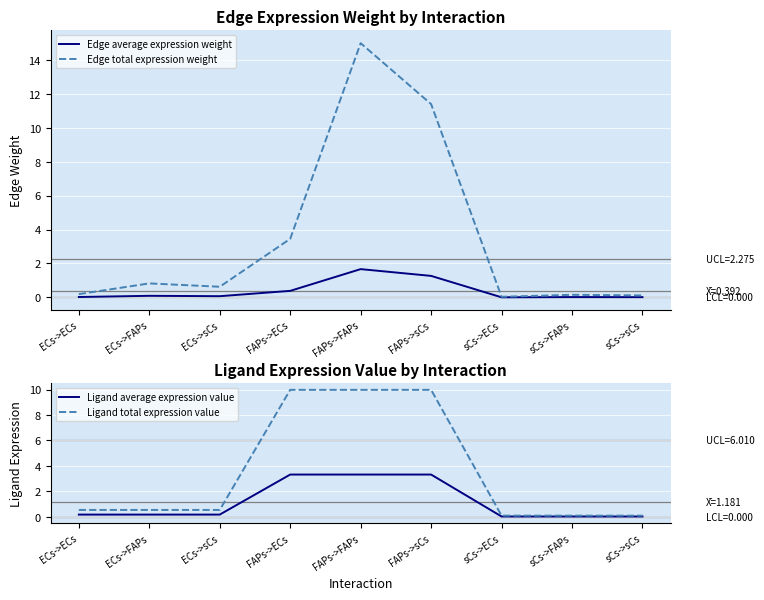

At how many categories does at least one series exceed 9?

3